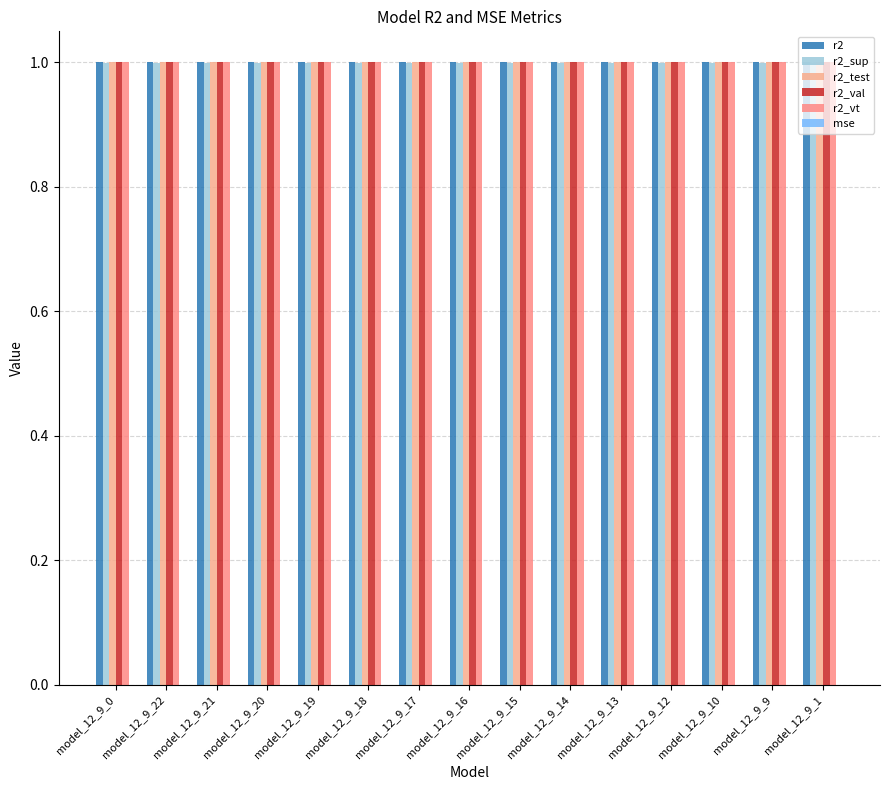

Where is mse nearest to the value 0?

model_12_9_0